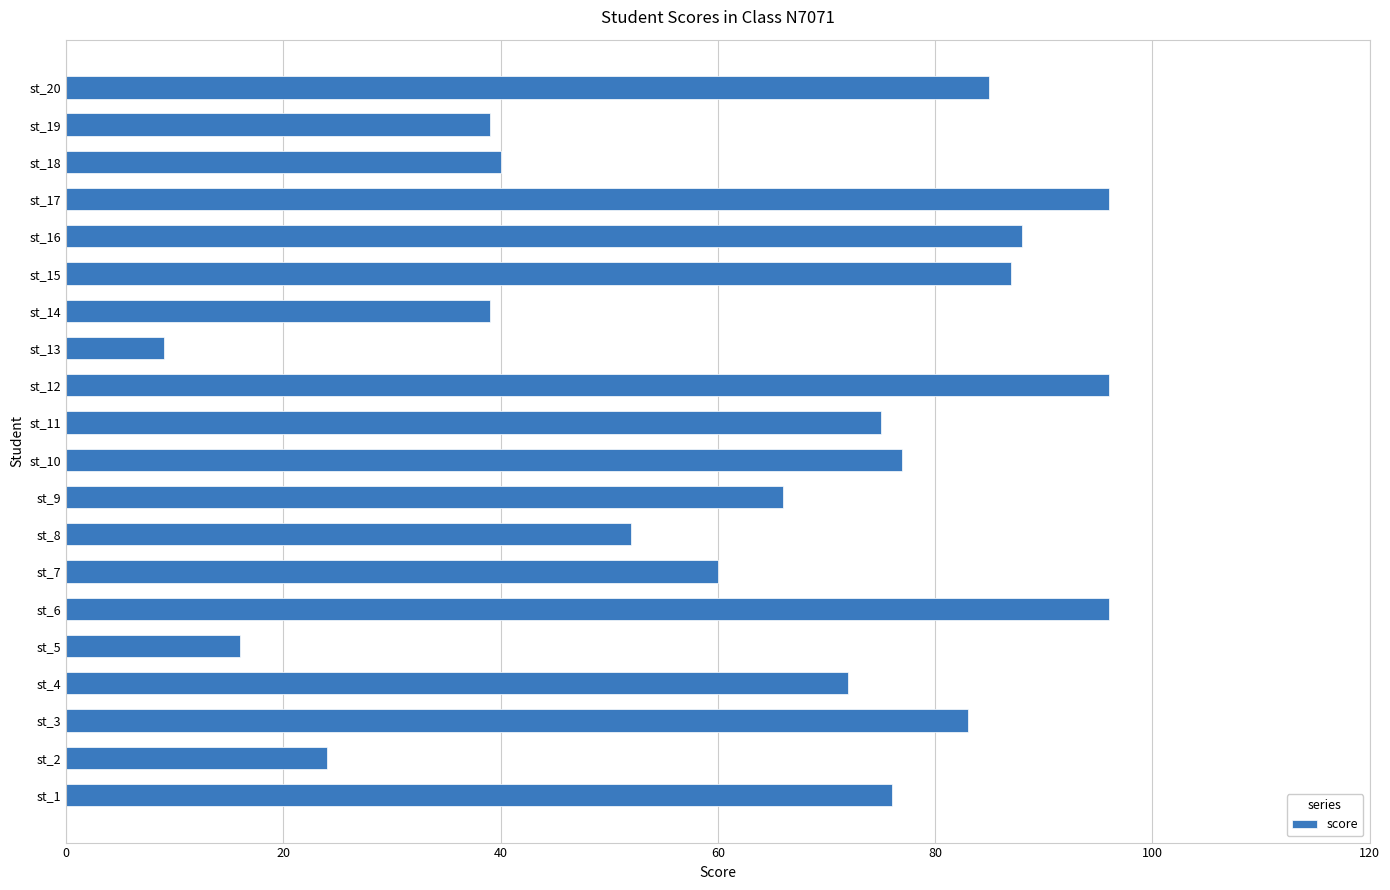

How many distinct data groups are displayed?

1